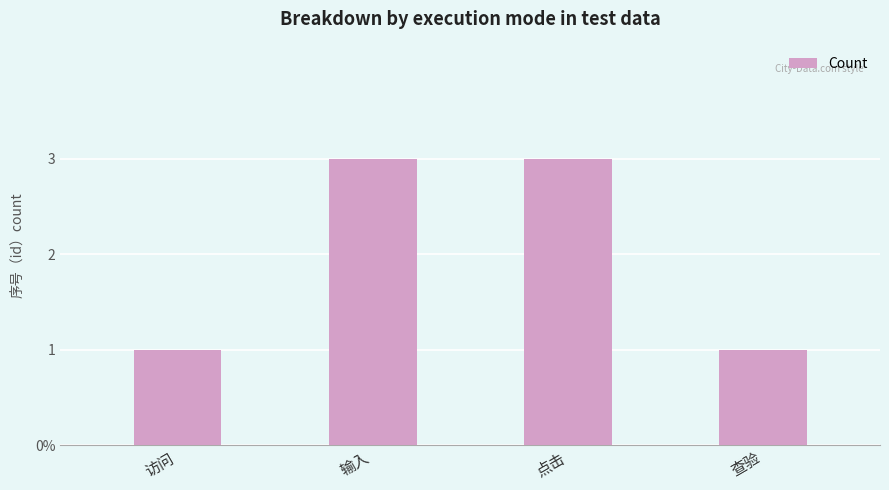

What is the label of the 1st bar from the right?

查验